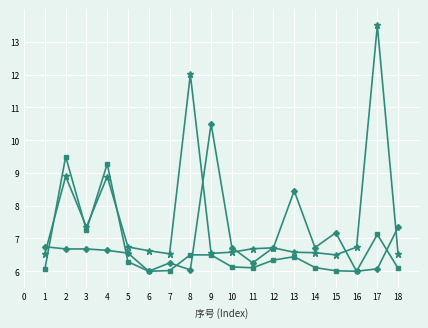

At which category is the sum across all series the highest?

17